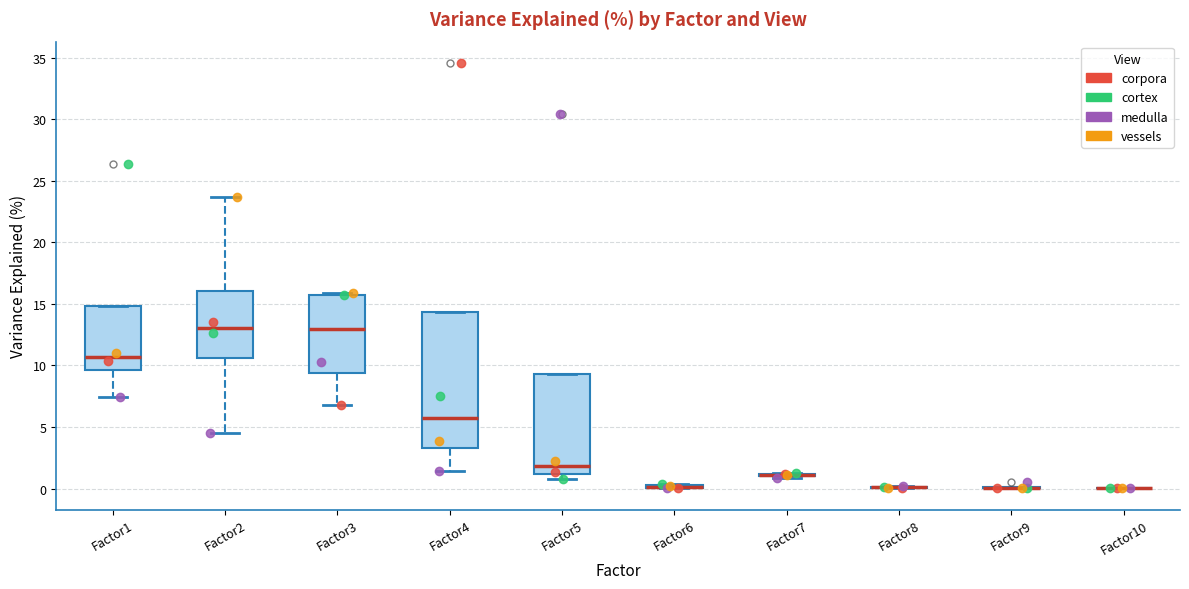

Comparing the boxes themselves (not the whiskers), which one is the tallest?

Factor4